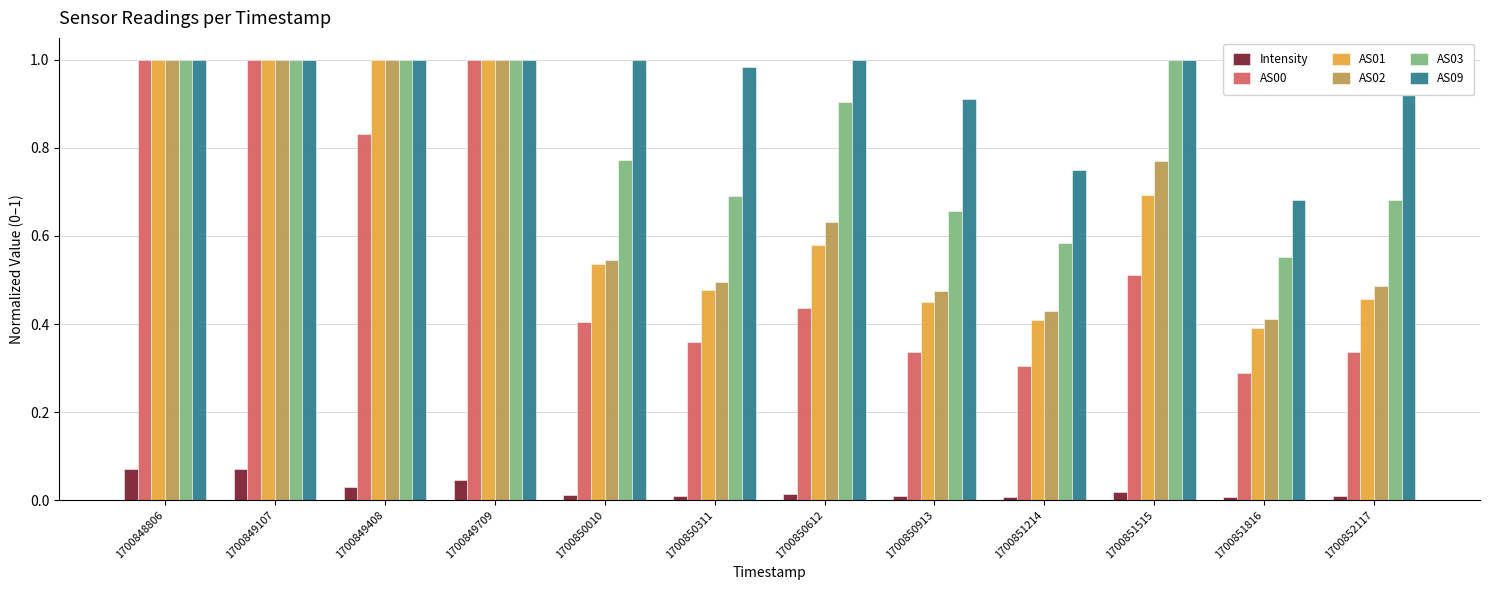

Are the bars grouped side by side (vs. stacked)?

Yes